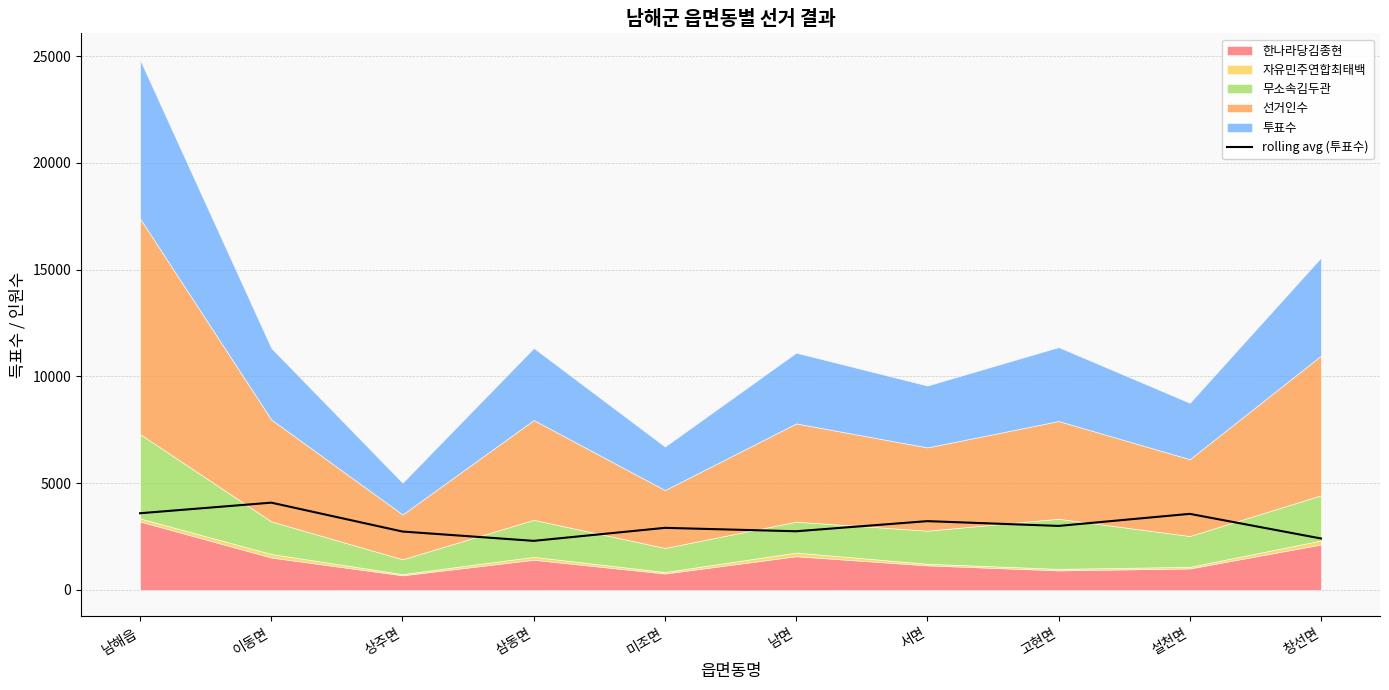

How many lines are shown in the chart?

1